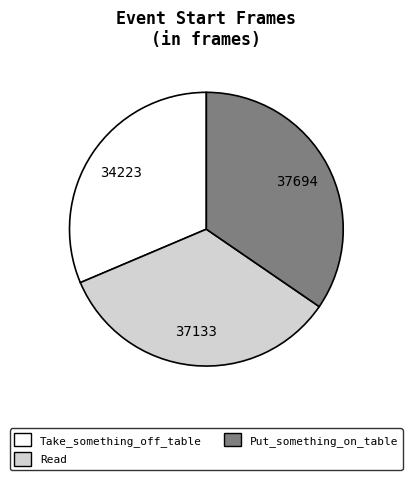

Does Read represent more than half of the total?

No